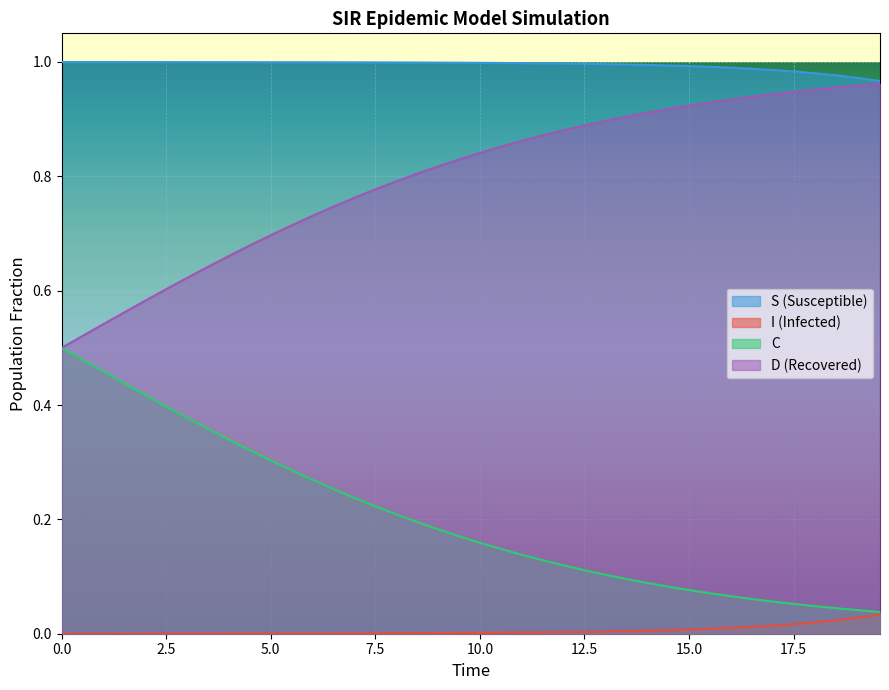

Rank the series by their average value, from lowest to highest.

I (Infected), C, D (Recovered), S (Susceptible)